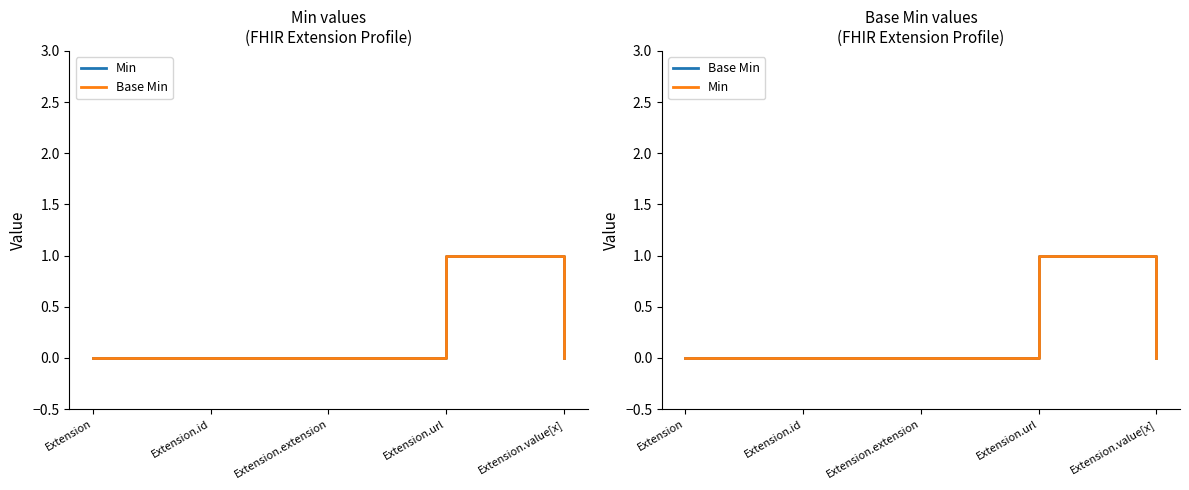

At which category is the sum across all series the highest?

Extension.url